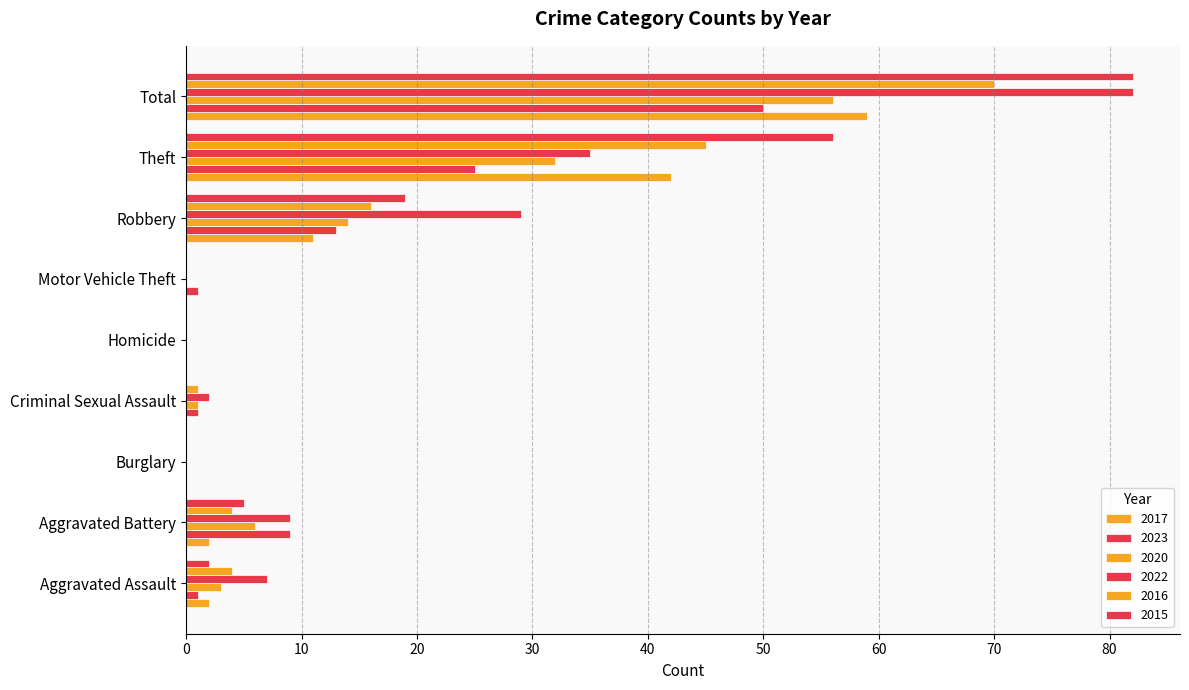

Reading right to left, what are all the values shown in this chart?

2017: 59	42	11	0	0	0	0	2	2
2023: 50	25	13	1	0	1	0	9	1
2020: 56	32	14	0	0	1	0	6	3
2022: 82	35	29	0	0	2	0	9	7
2016: 70	45	16	0	0	1	0	4	4
2015: 82	56	19	0	0	0	0	5	2